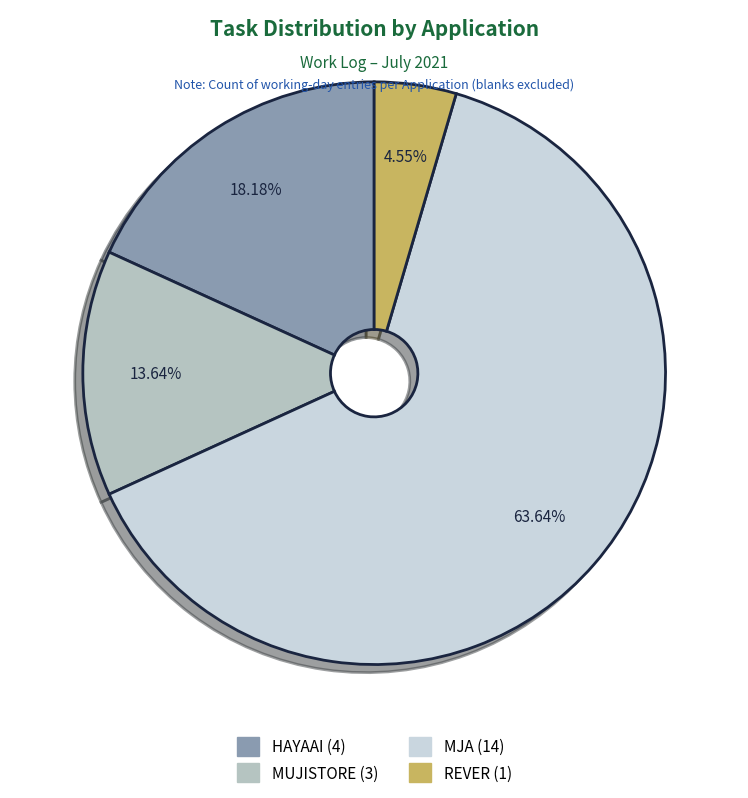

The REVER slice represents 19% of the pie. True or false?

False